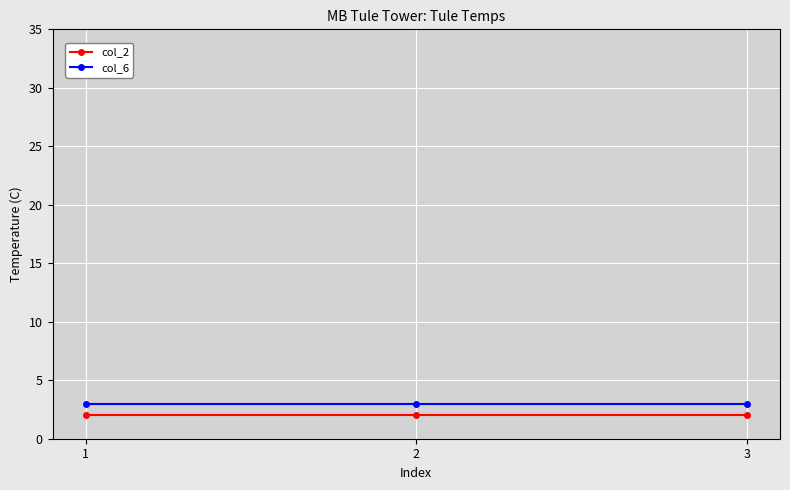

What is the value of the col_6 point at the 1st from the left?

3